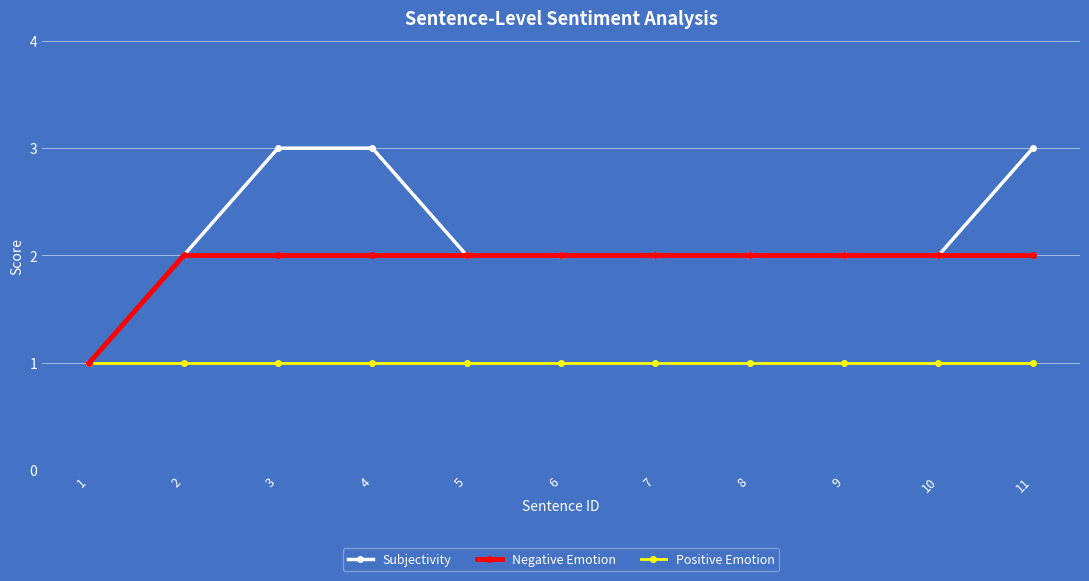

What is the sum of the Subjectivity values at 6 and 1?

3